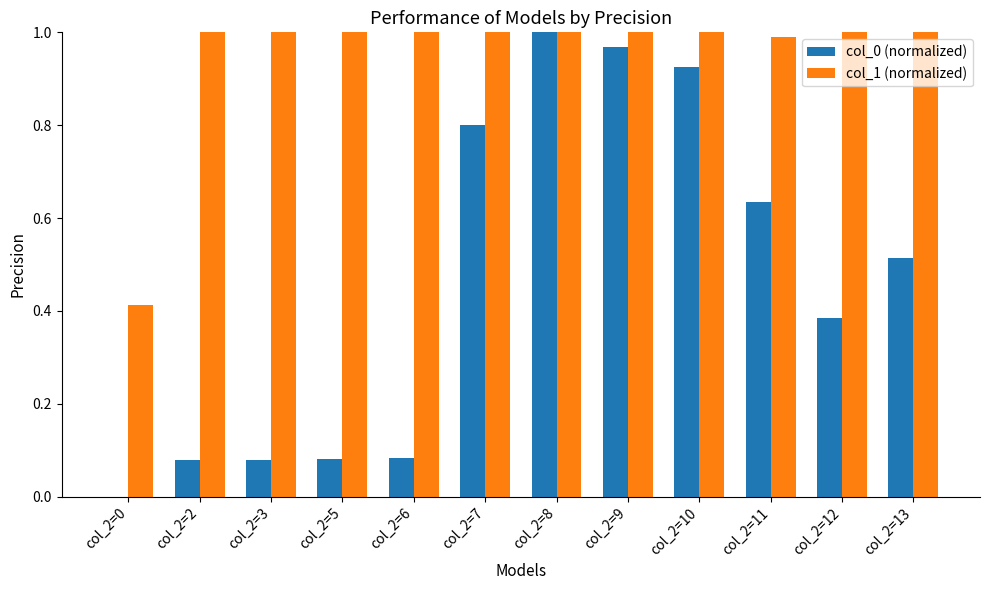

Between col_2=9 and col_2=11, which series saw the biggest shift?

col_0 (normalized)